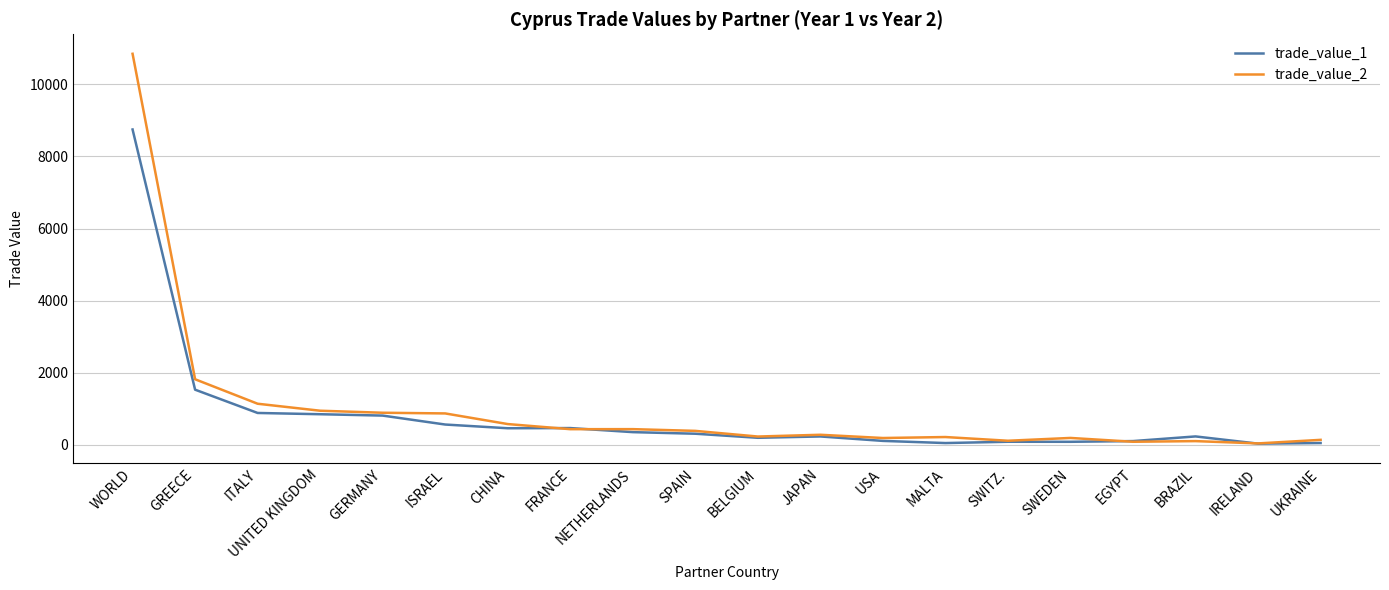

What is the minimum value shown in the chart?

33